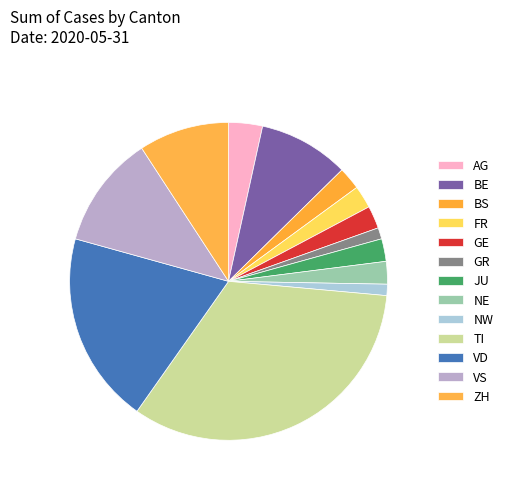

Does any single category account for the majority?

No